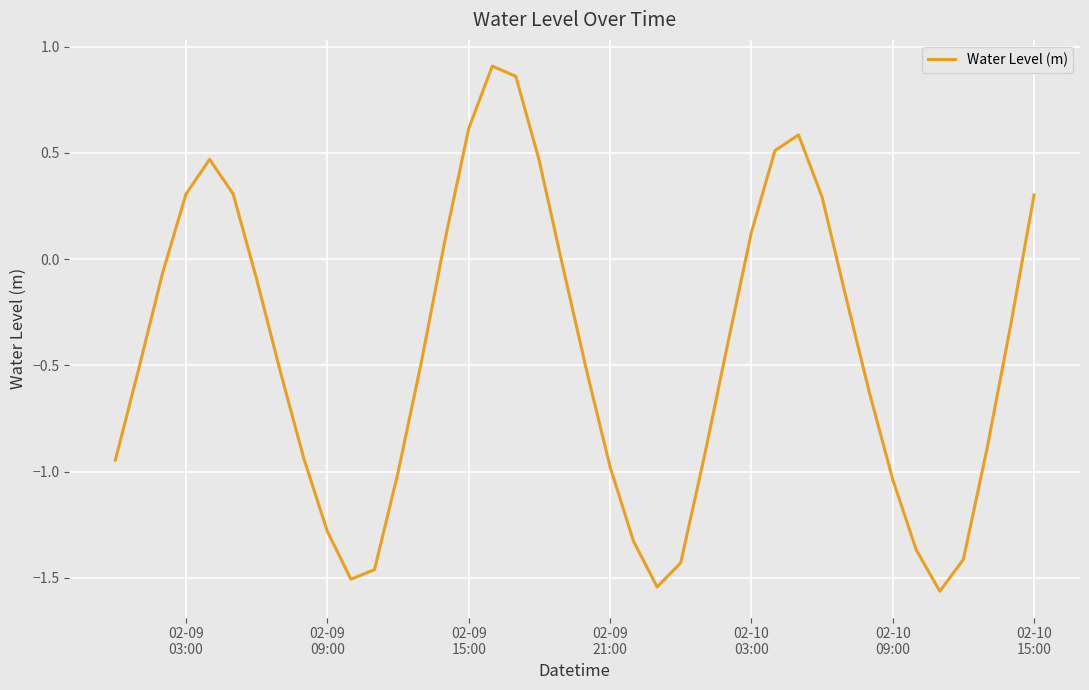

How many positive values are there?

13